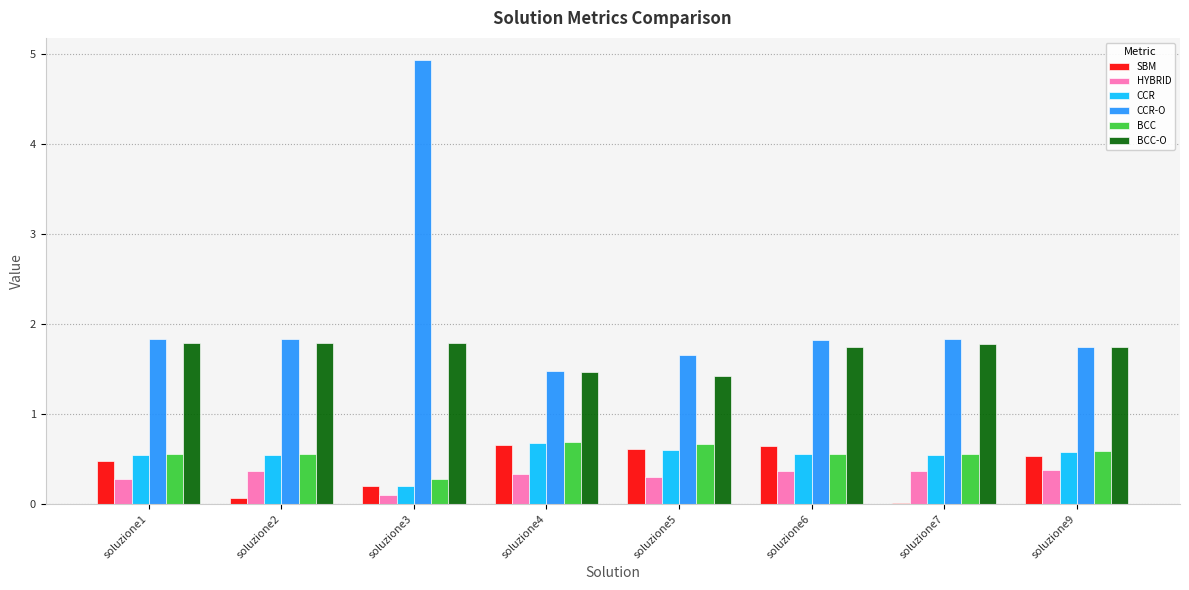

Which series changed the most between soluzione7 and soluzione9?

SBM